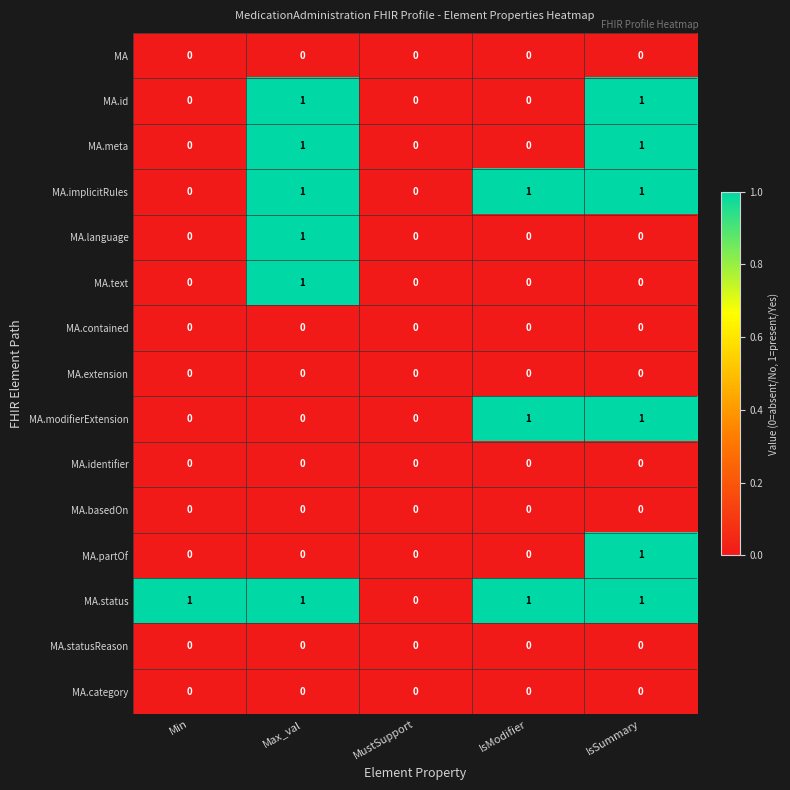

True or false: MA.language has a value of 0 at MustSupport.

True